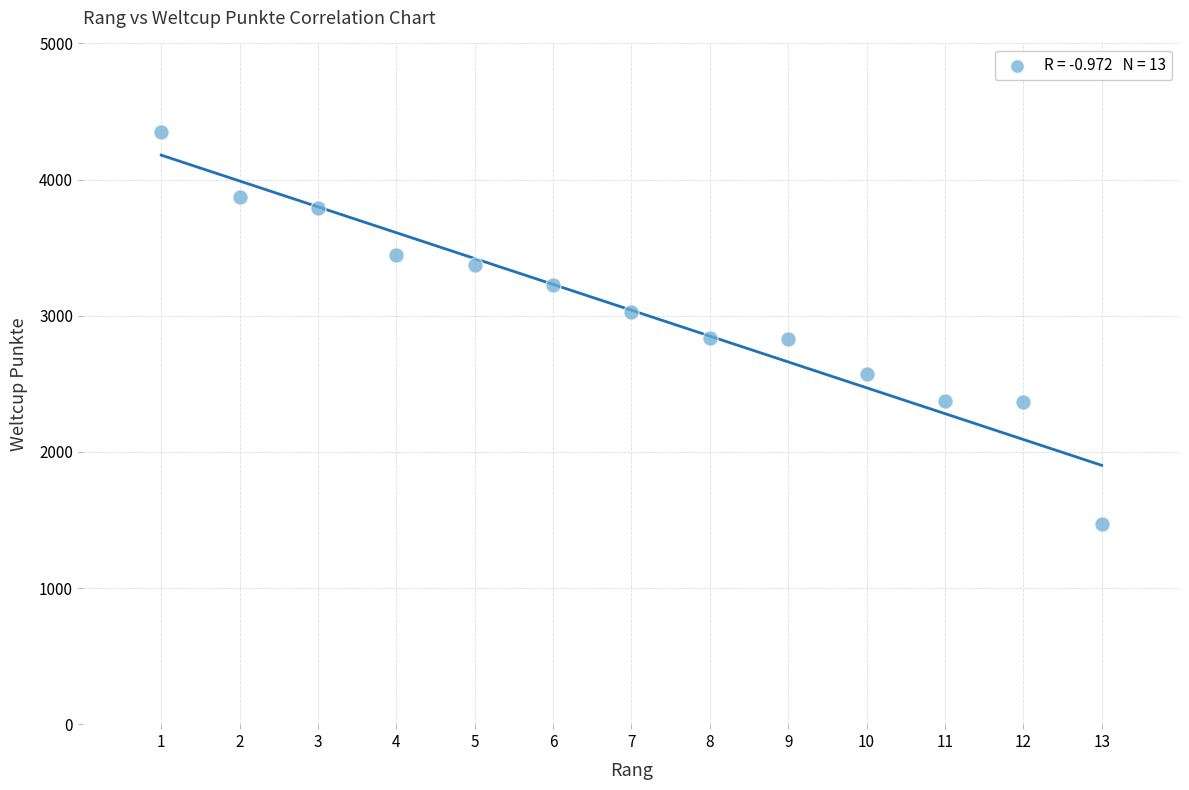

What is the range of Y values (max minus min)?

2878